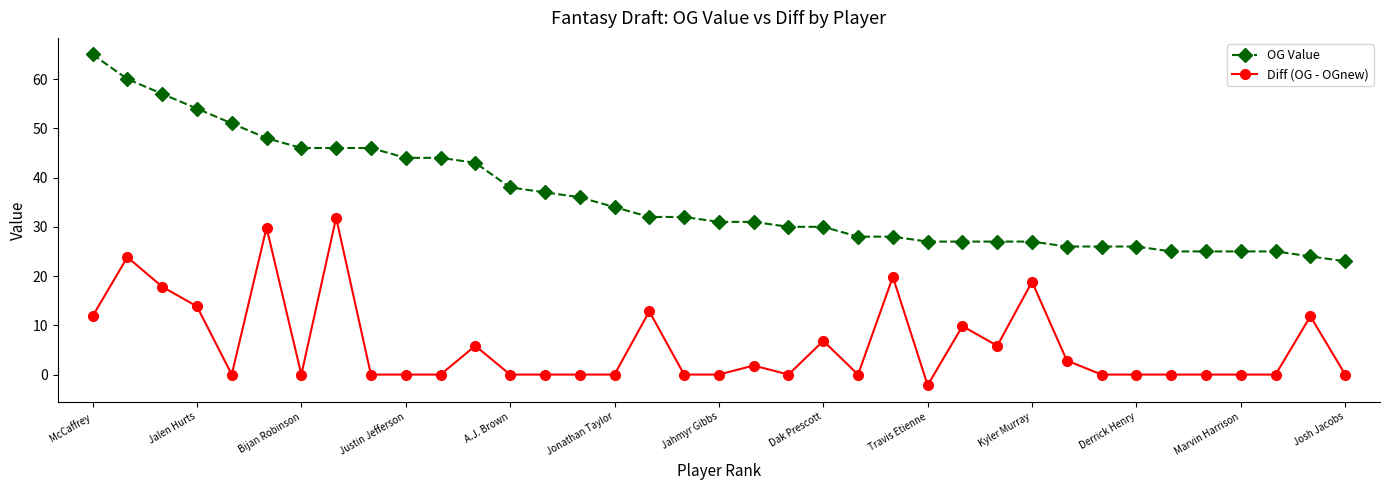

What is the value of the OG Value point at the 35th from the left?

25.0